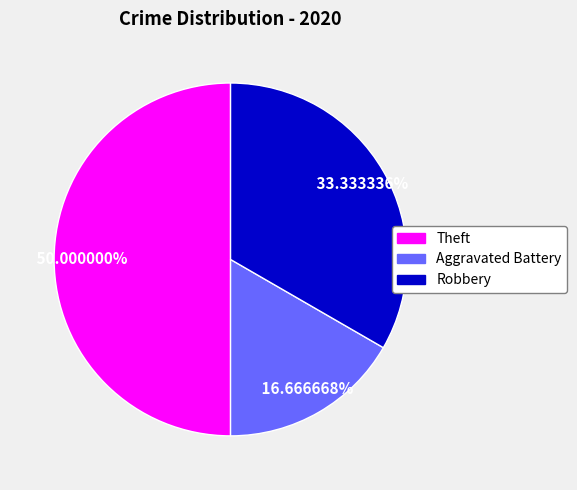

Combined, what portion of the pie is Theft and Aggravated Battery?

66.7%